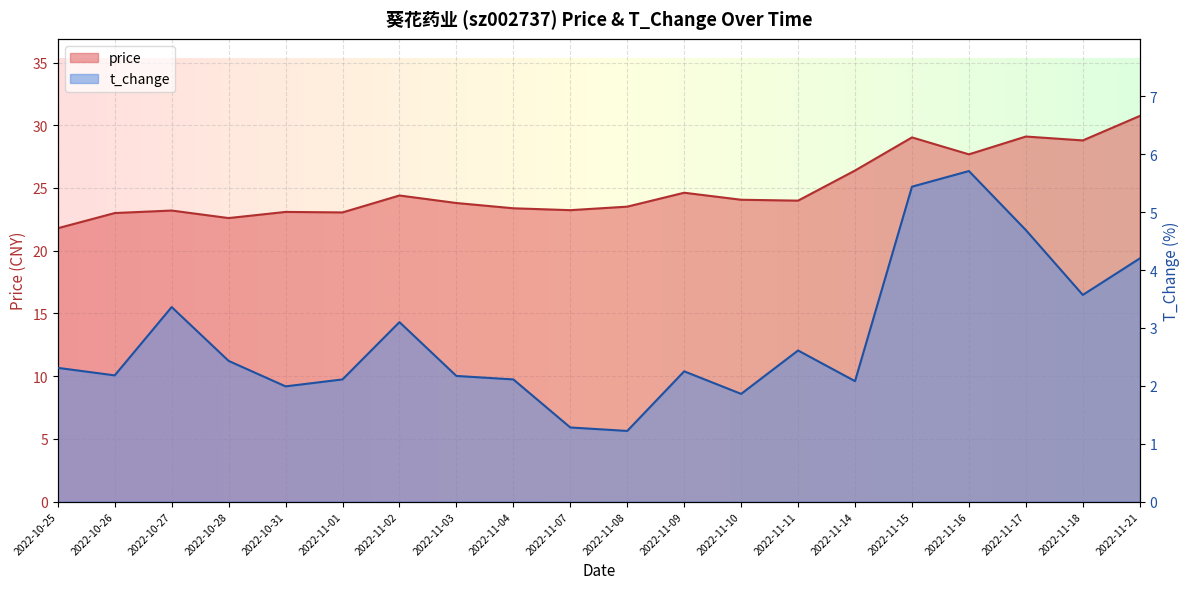

What are all the series names shown in the legend?

price, t_change